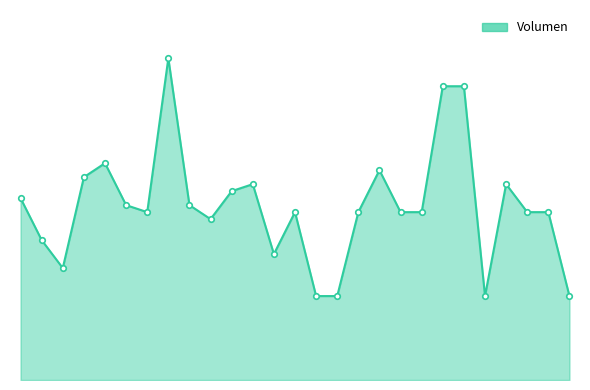

How many points are lower than both their immediate neighbors (excluding endpoints)?

5